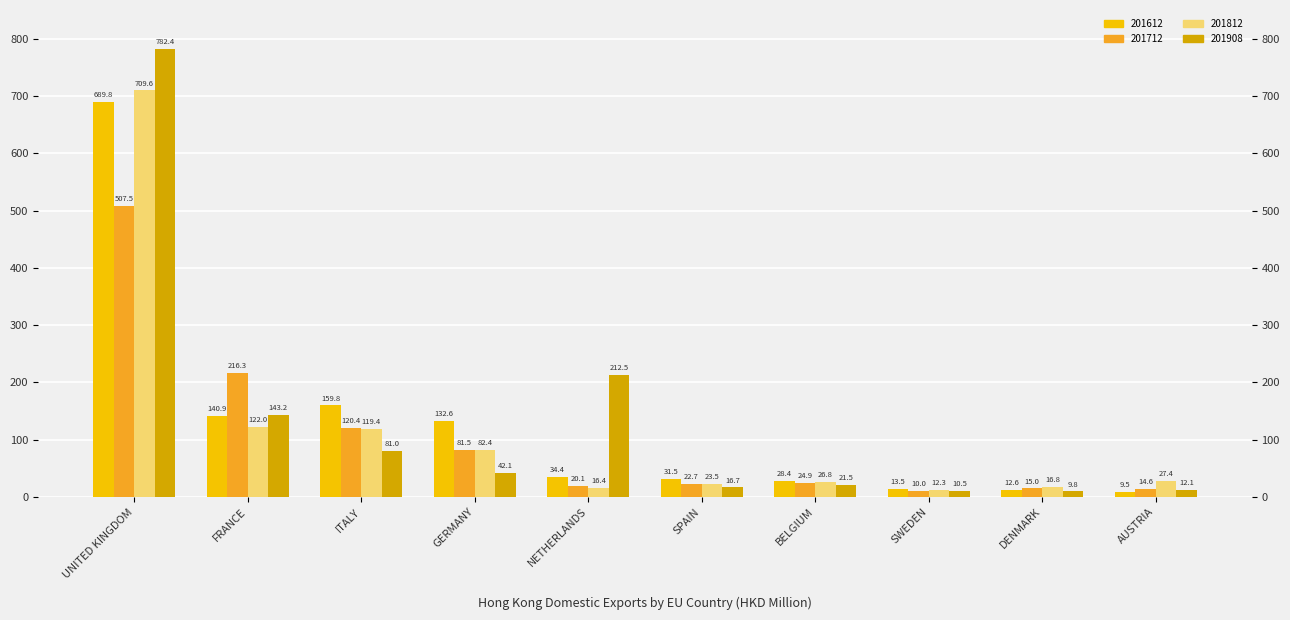

Reading left to right, transcribe all the data shown in this chart.

201612: 689.8	140.9	159.8	132.6	34.4	31.5	28.4	13.5	12.6	9.5
201712: 507.5	216.3	120.4	81.5	20.1	22.7	24.9	10.0	15.0	14.6
201812: 709.6	122.0	119.4	82.4	16.4	23.5	26.8	12.3	16.8	27.4
201908: 782.4	143.2	81.0	42.1	212.5	16.7	21.5	10.5	9.8	12.1